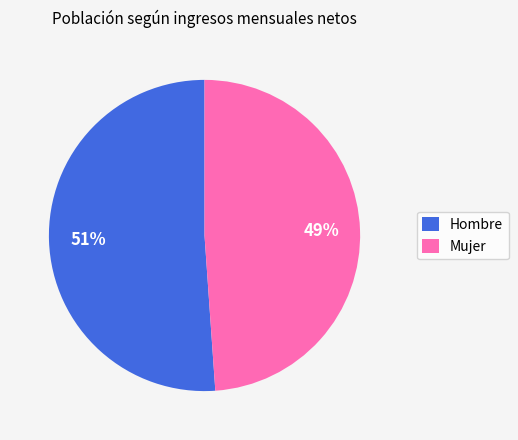

Do Mujer and Hombre together represent more than half of the pie?

Yes